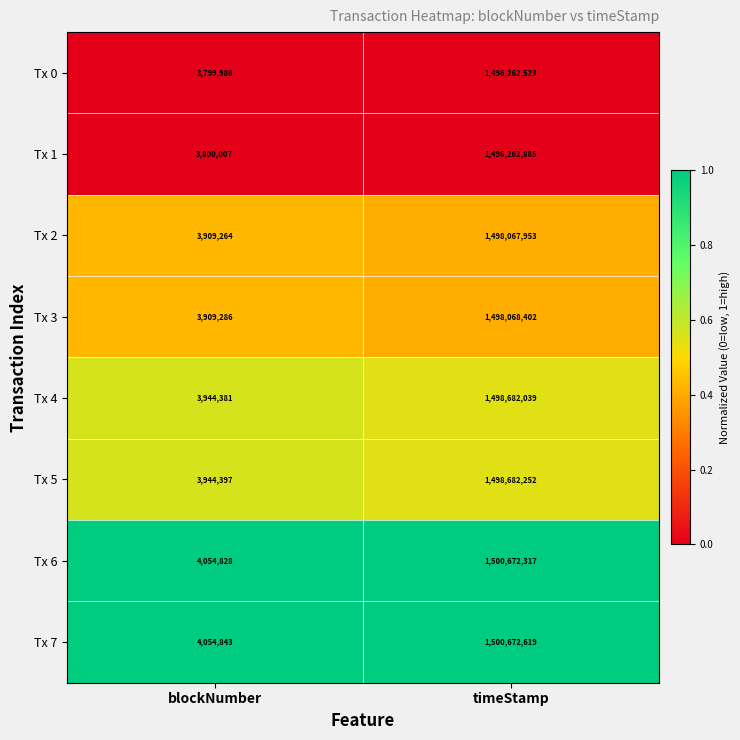

What is the greatest value displayed?

1500672619